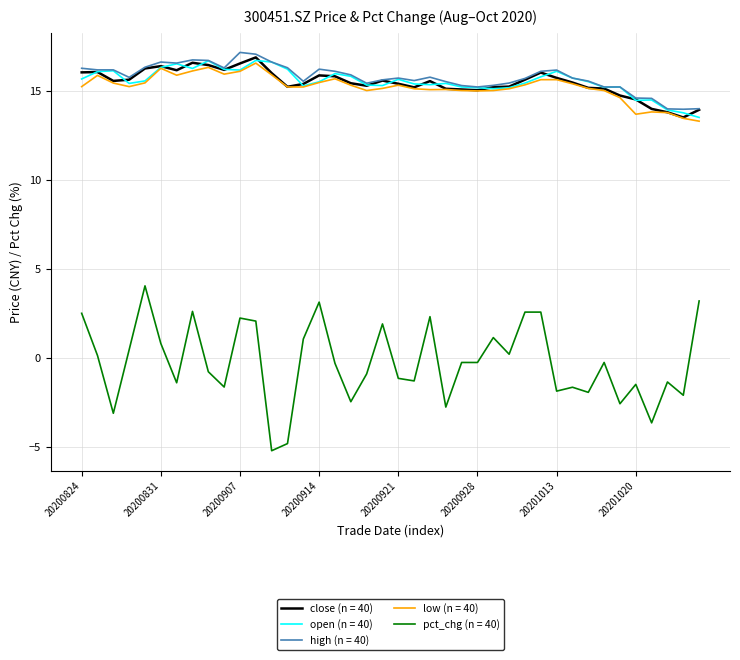

What is the highest value of the open (n = 40) series?

16.7